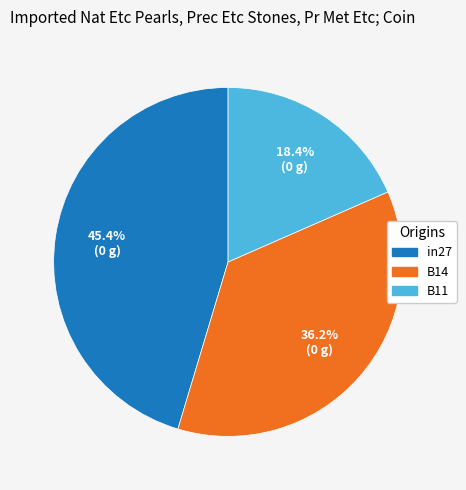

The B11 slice represents 25% of the pie. True or false?

False